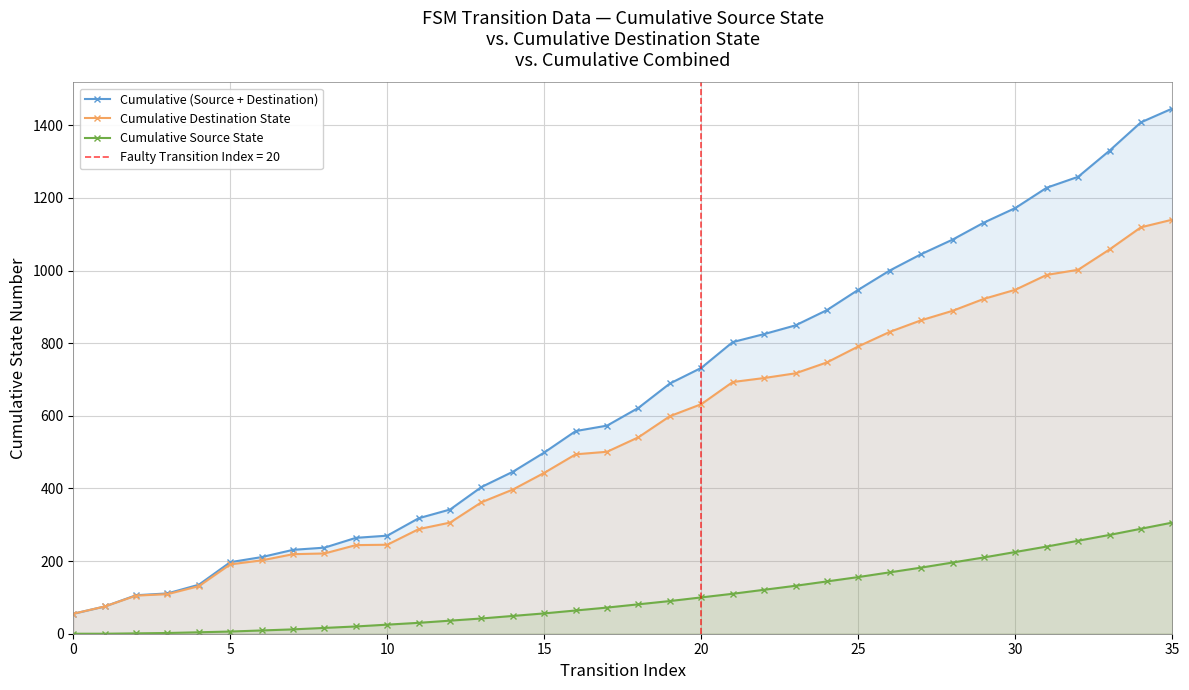

What is the highest value of the Cumulative (Source + Destination) series?

1446